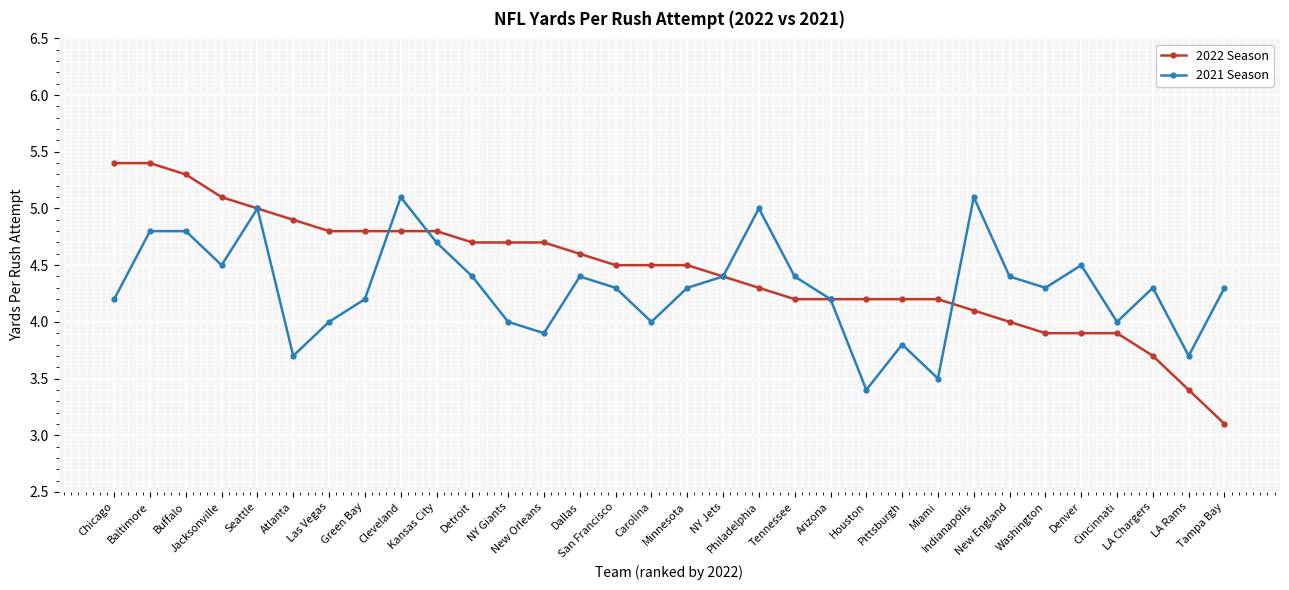

List the series in order of their overall mean, highest first.

2022 Season, 2021 Season